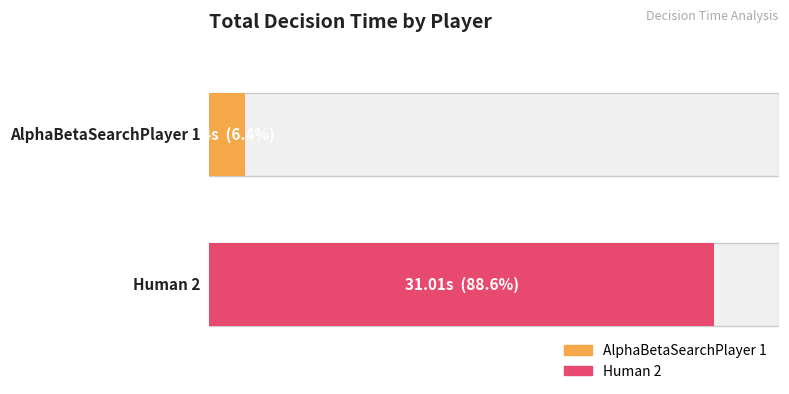

What is the average value?

16.6